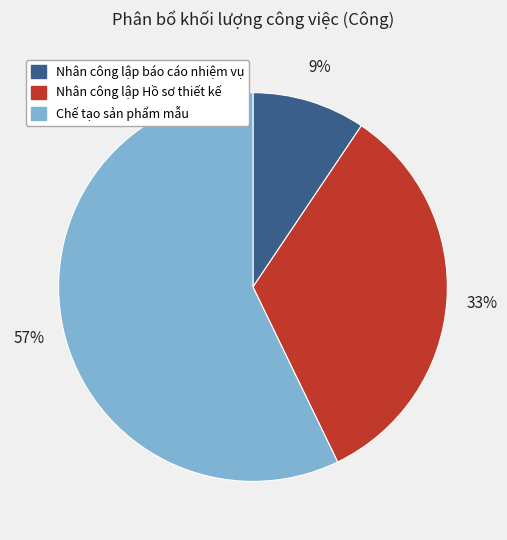

Which has a higher value, Nhân công lập Hồ sơ thiết kế or Nhân công lập báo cáo nhiệm vụ?

Nhân công lập Hồ sơ thiết kế